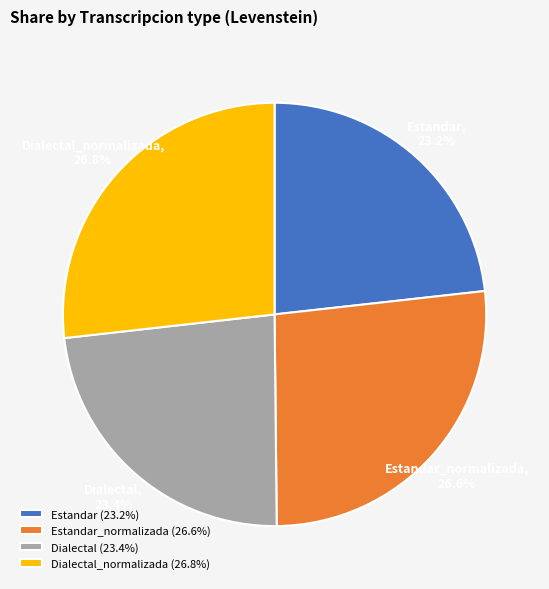

Is there a majority slice in this chart?

No